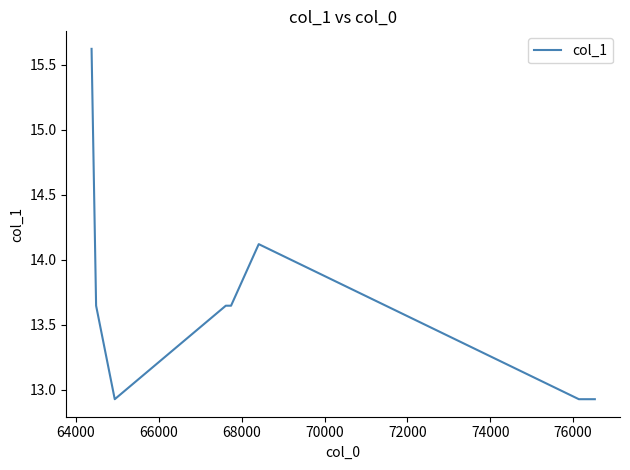

What is the minimum value shown in the chart?

12.9